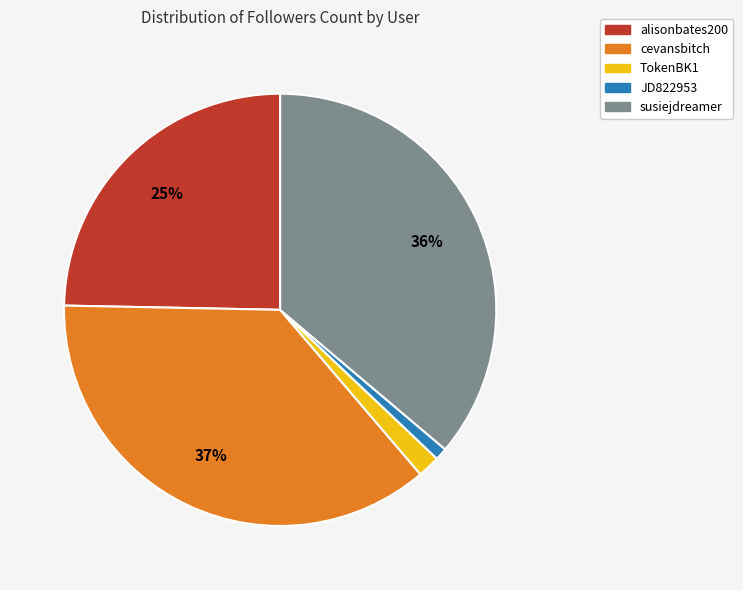

What is the smallest slice in the pie chart?

JD822953